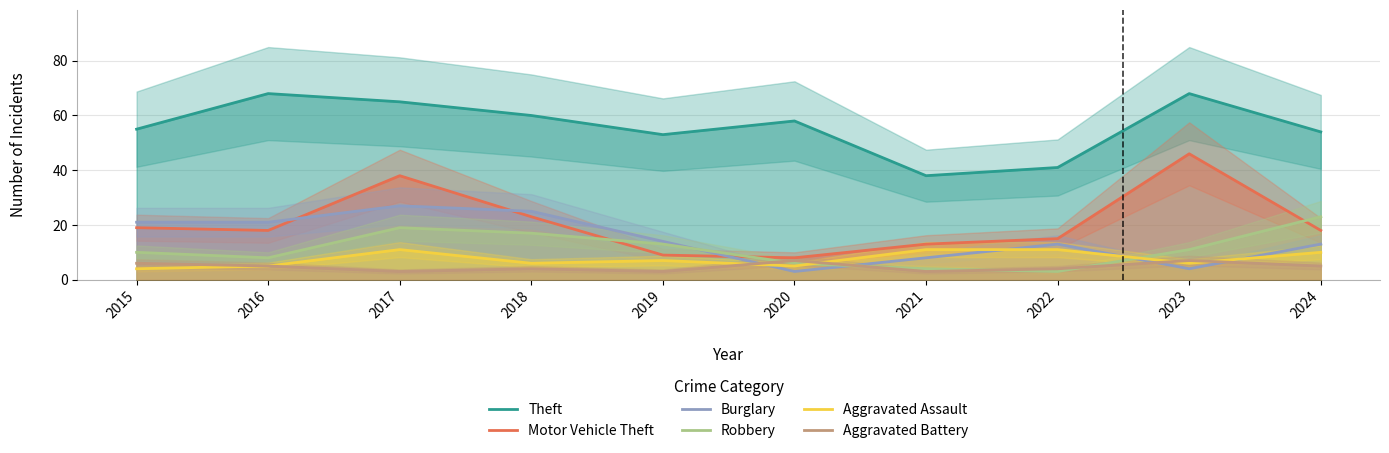

Which series has the largest total across all categories?

Theft